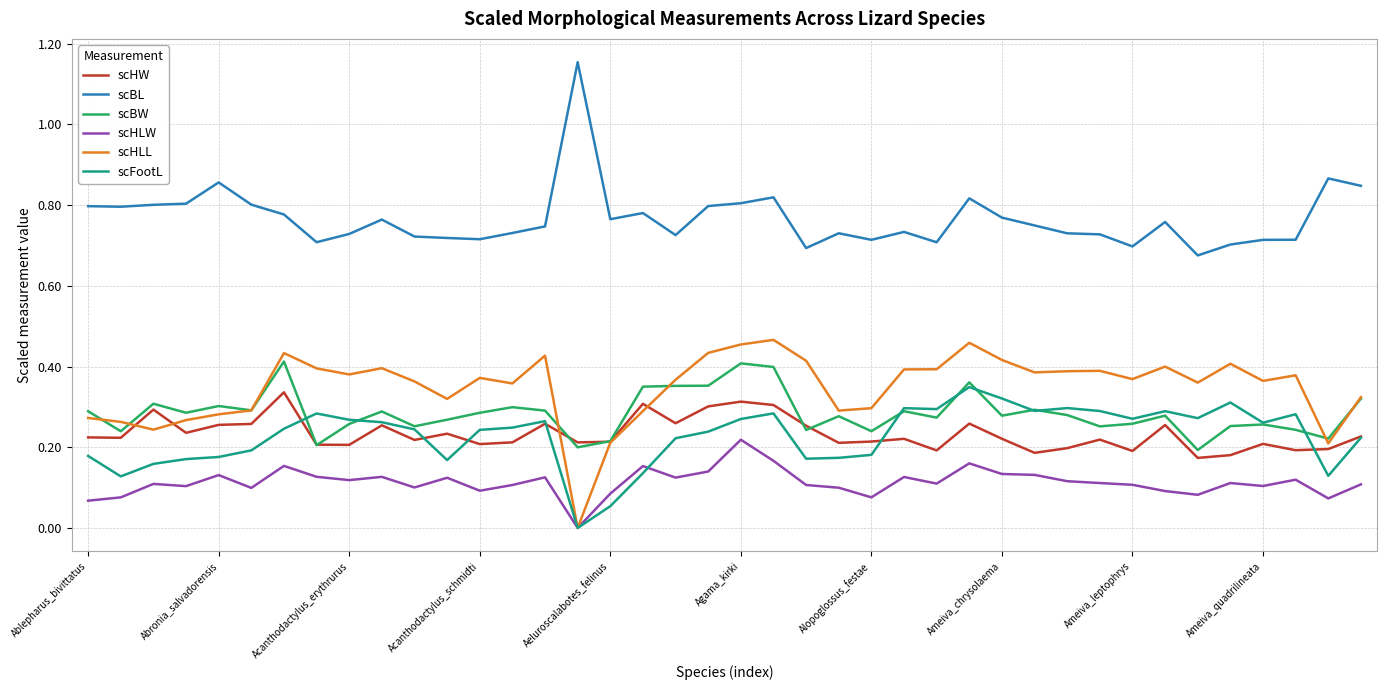

True or false: scHLL and scHW intersect in this chart.

True